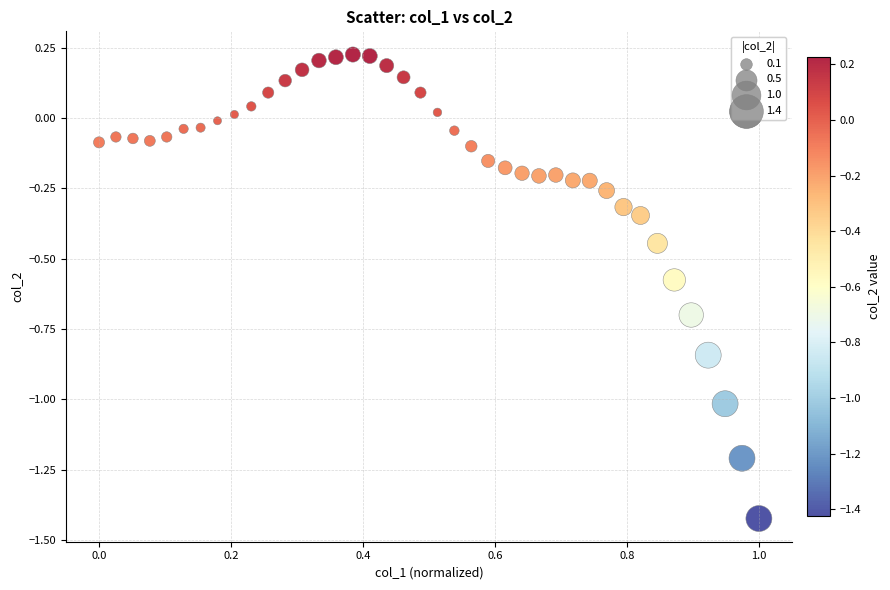

What is the range of X values (max minus min)?

1.0